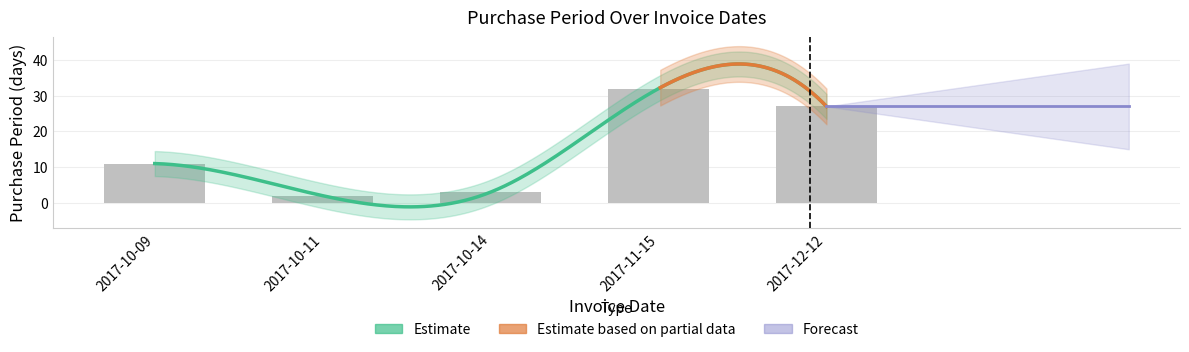

What is the difference between the second highest and minimum values?

25